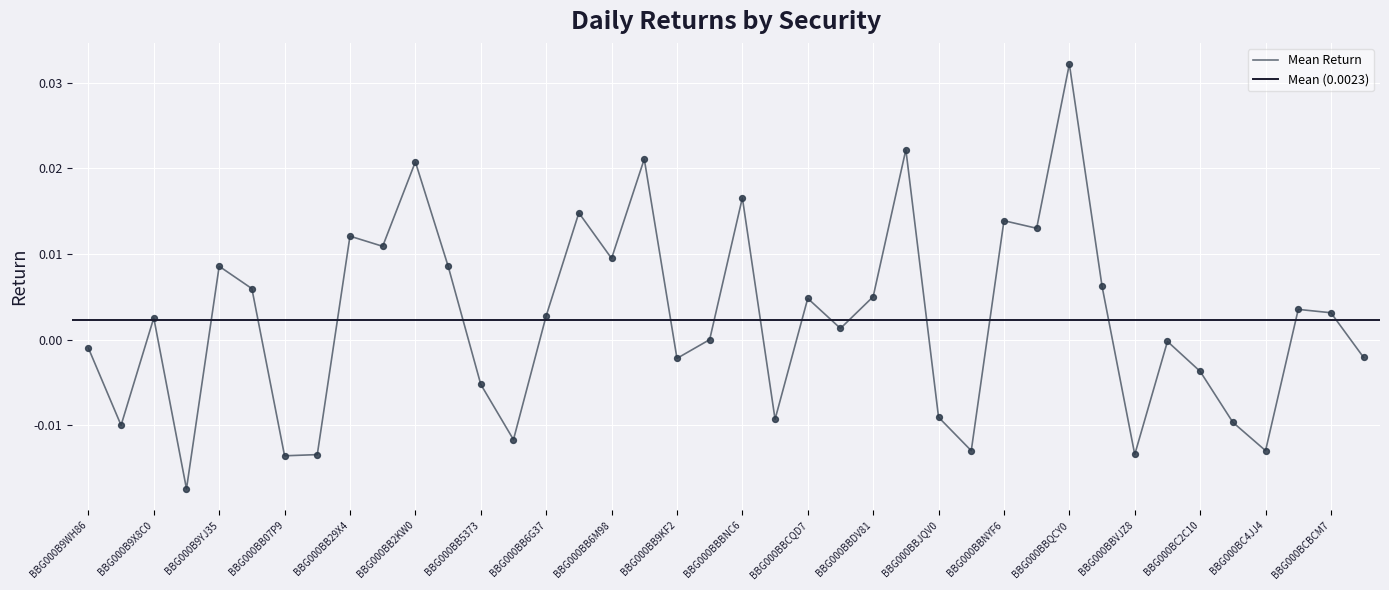

Which has a higher value, BBG000BC2C10 or BBG000BB5373?

BBG000BC2C10